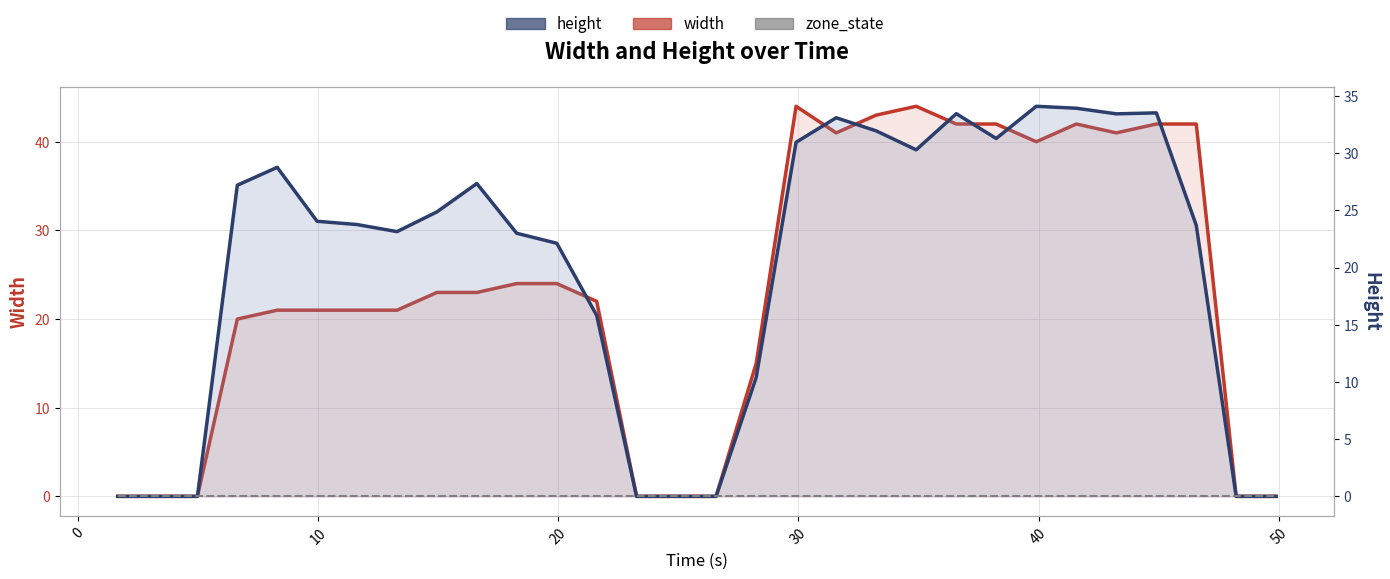

Which series changed the most between 9 and 19?

width